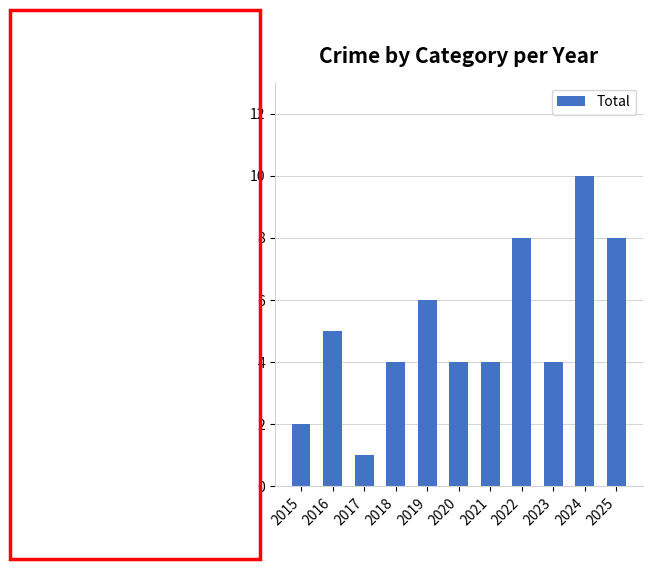

What is the value of the 9th bar from the left?

4